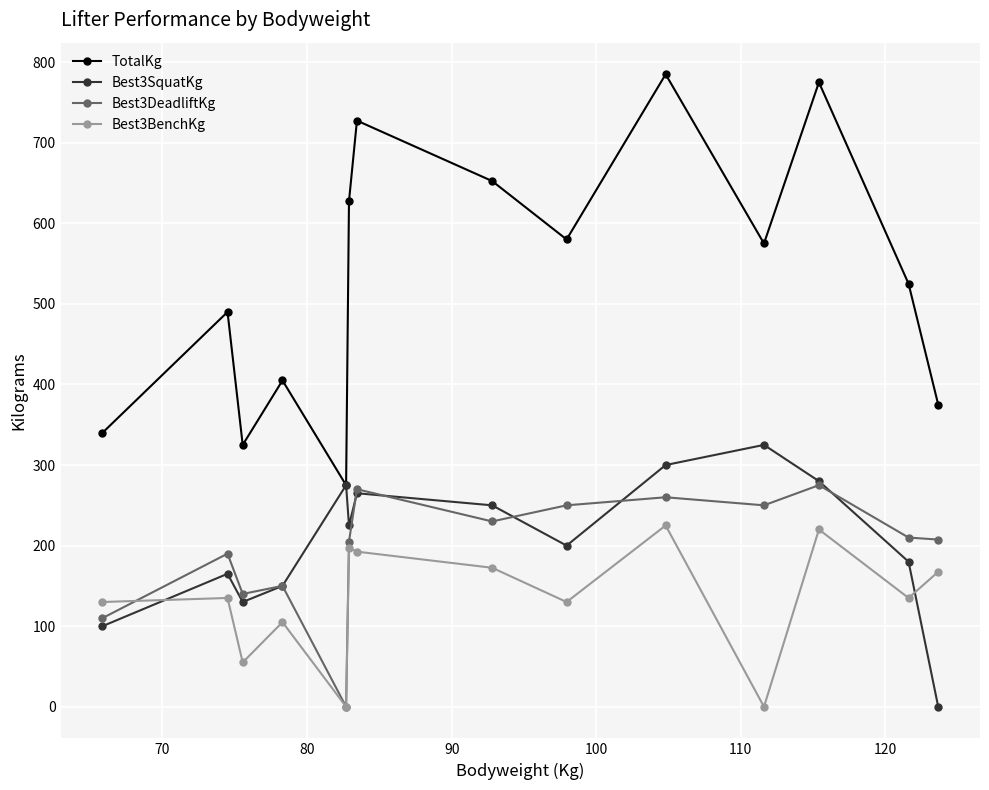

Which series has the largest range (max minus min)?

TotalKg